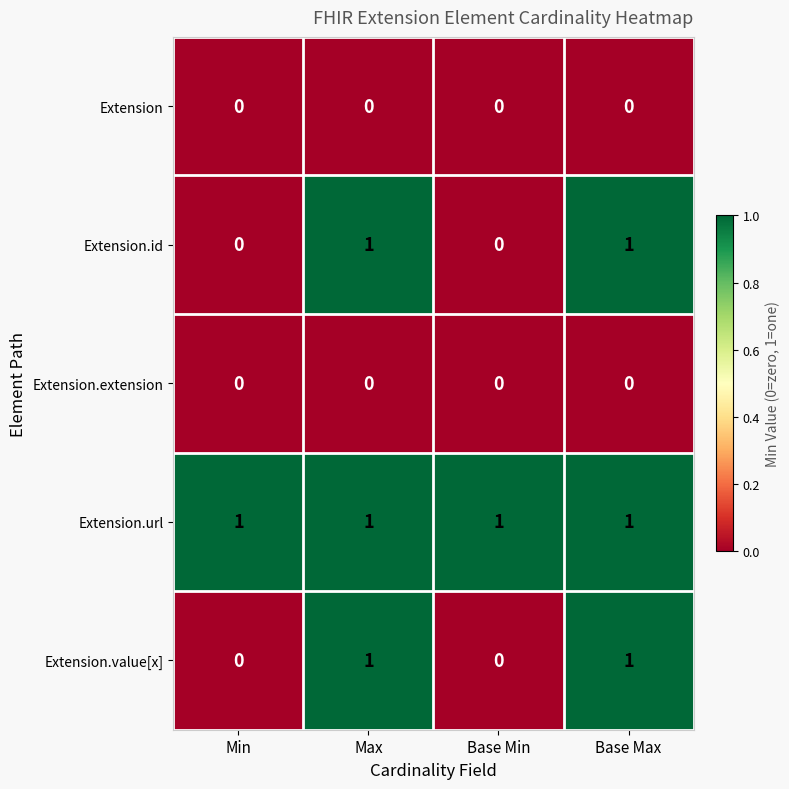

The Extension.url series shows 1 at Base Max. True or false?

True